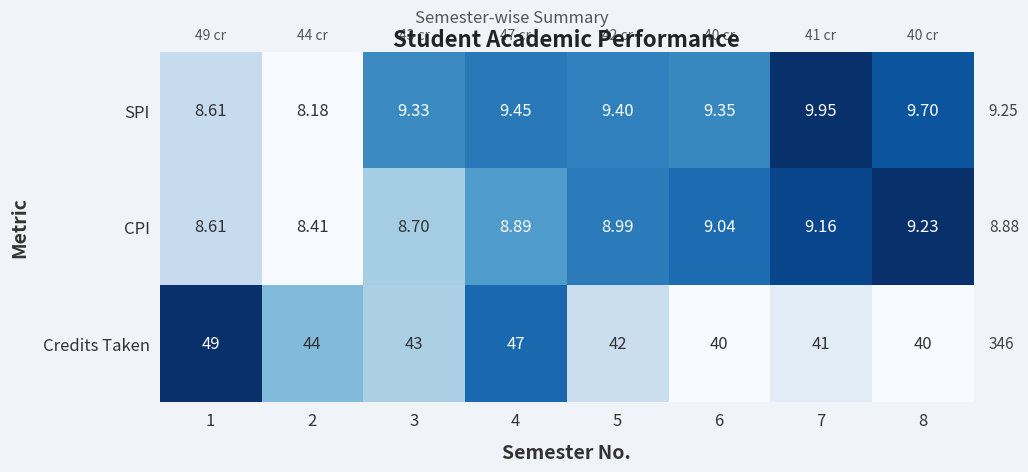

Which series changed the most between 5 and 7?

Credits Taken